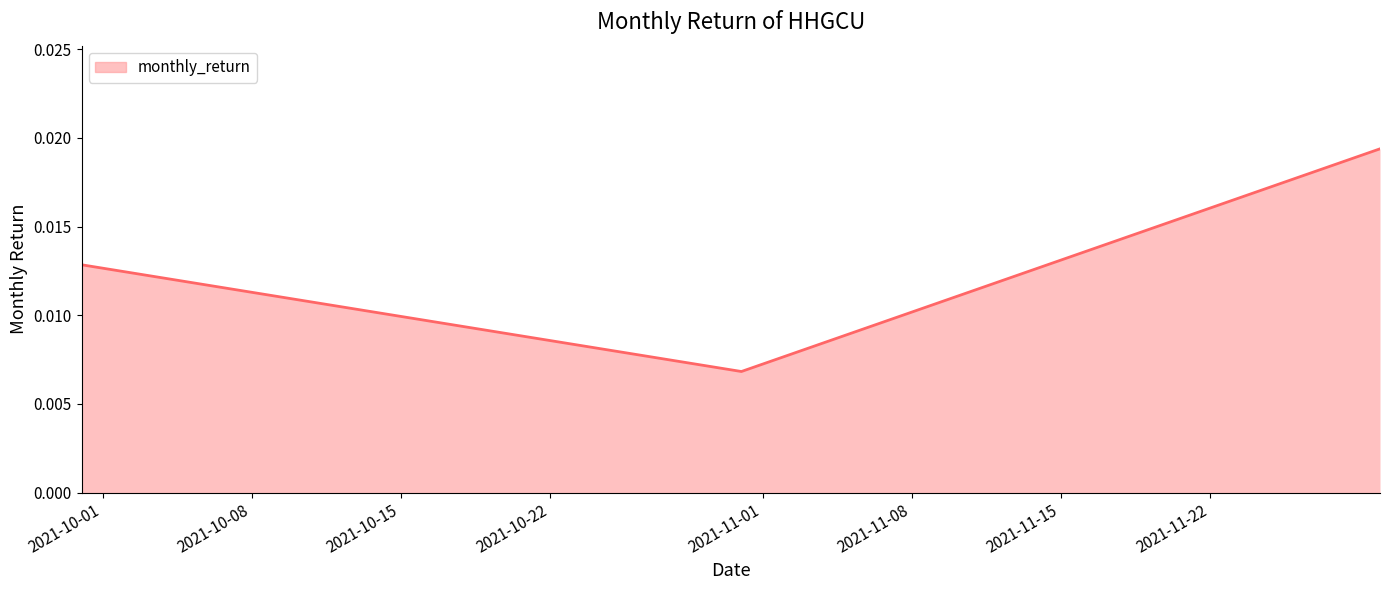

How many values are between 0 and 1?

3